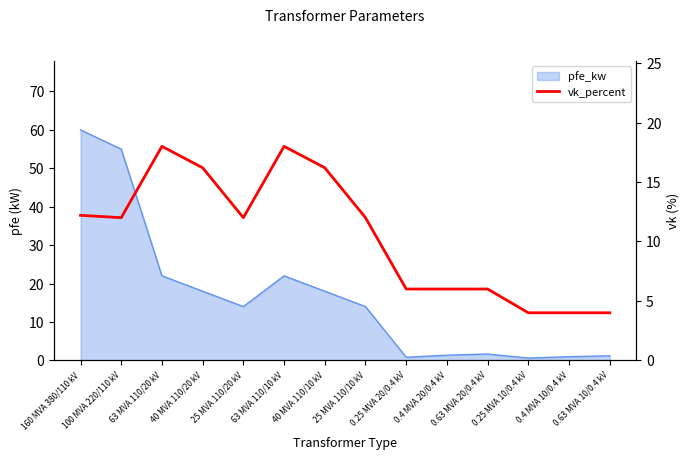

The value at 0.25 MVA 20/0.4 kV is 8.6. True or false?

False